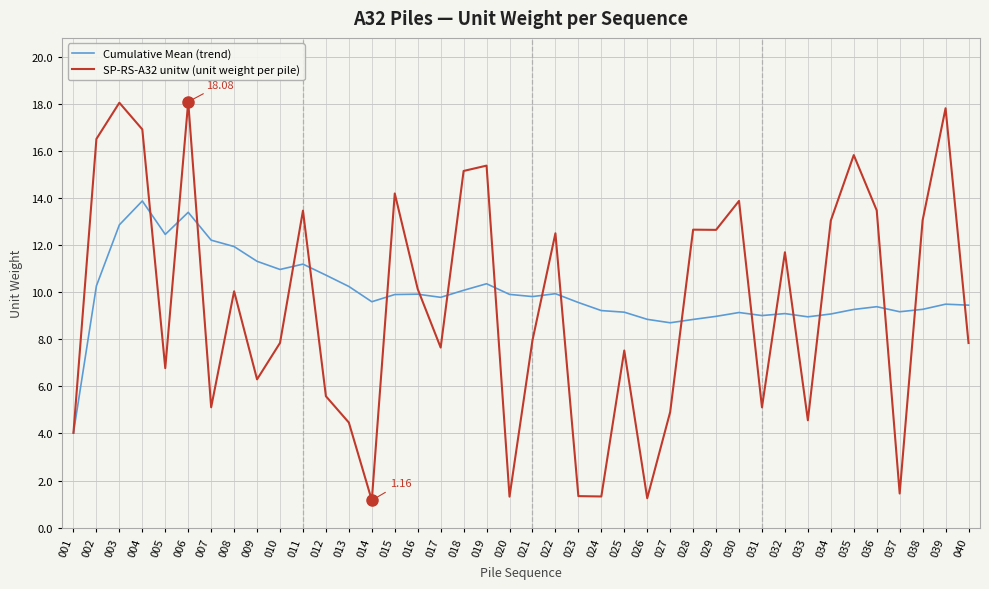

What is the sum of all Cumulative Mean (trend) values?

399.2